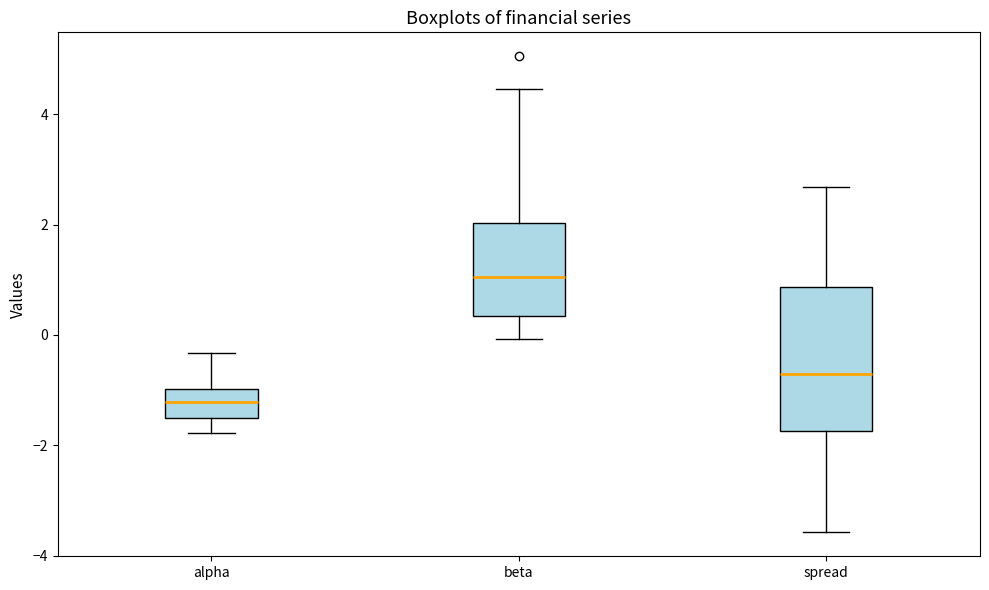

Which box's median line is the highest?

beta